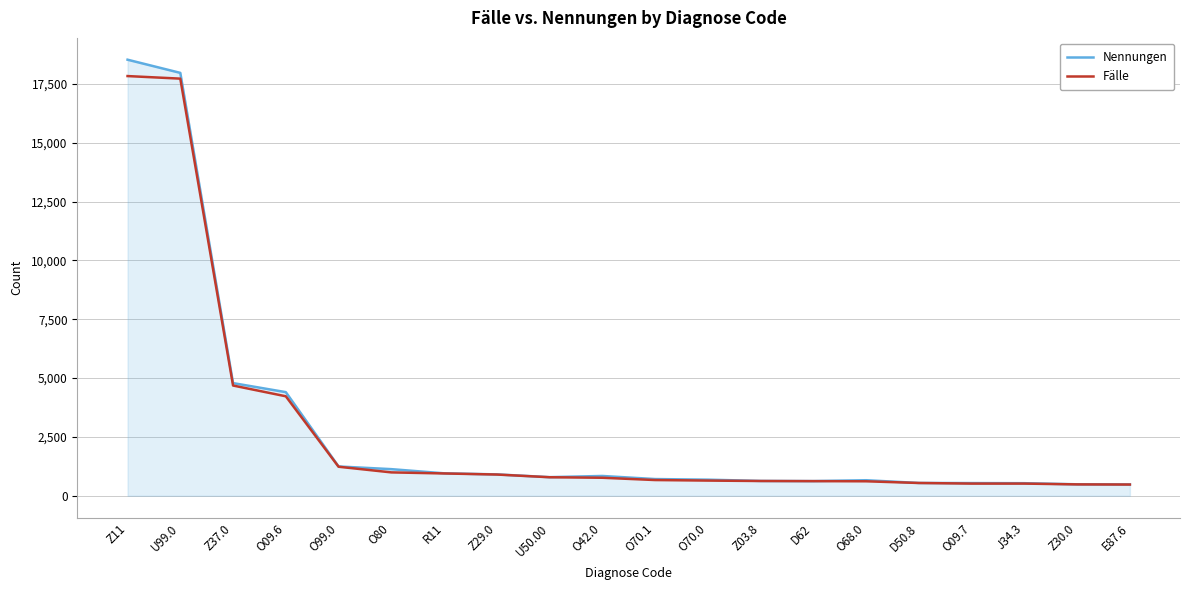

At which label is Nennungen closest to 9504?

Z37.0